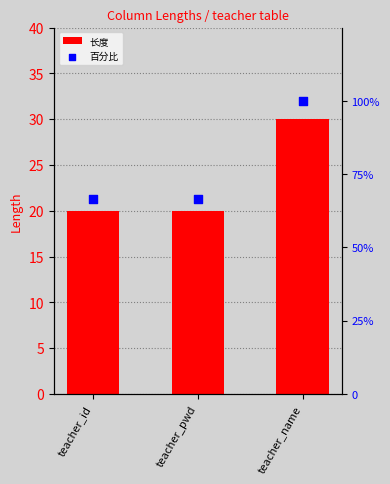

Which series has the largest total across all categories?

百分比